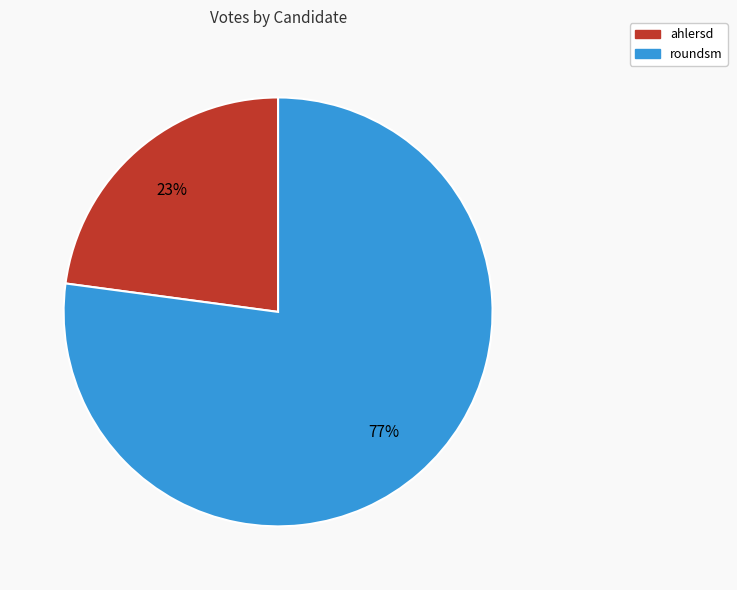

What percentage is the ahlersd slice, to the nearest percent?

23%